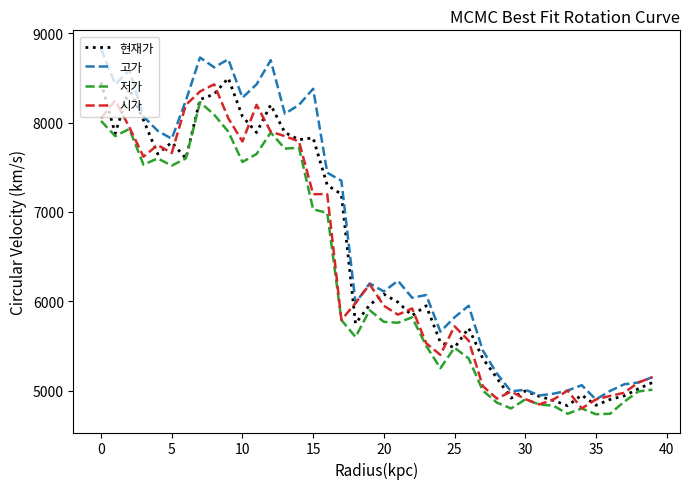

Which series has the widest spread of values?

고가